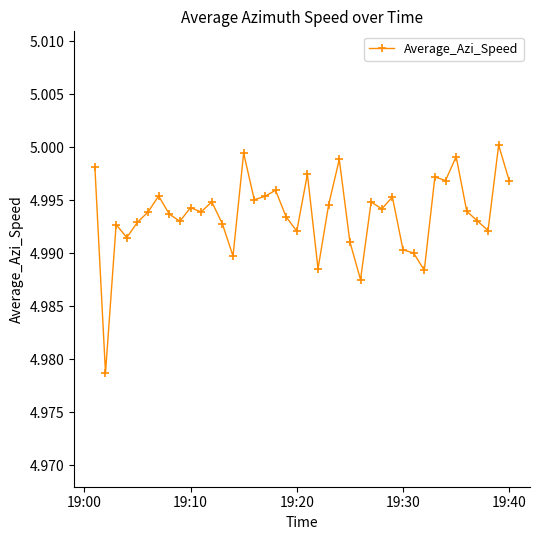

True or false: the data has more than 1 interior local peaks.

True